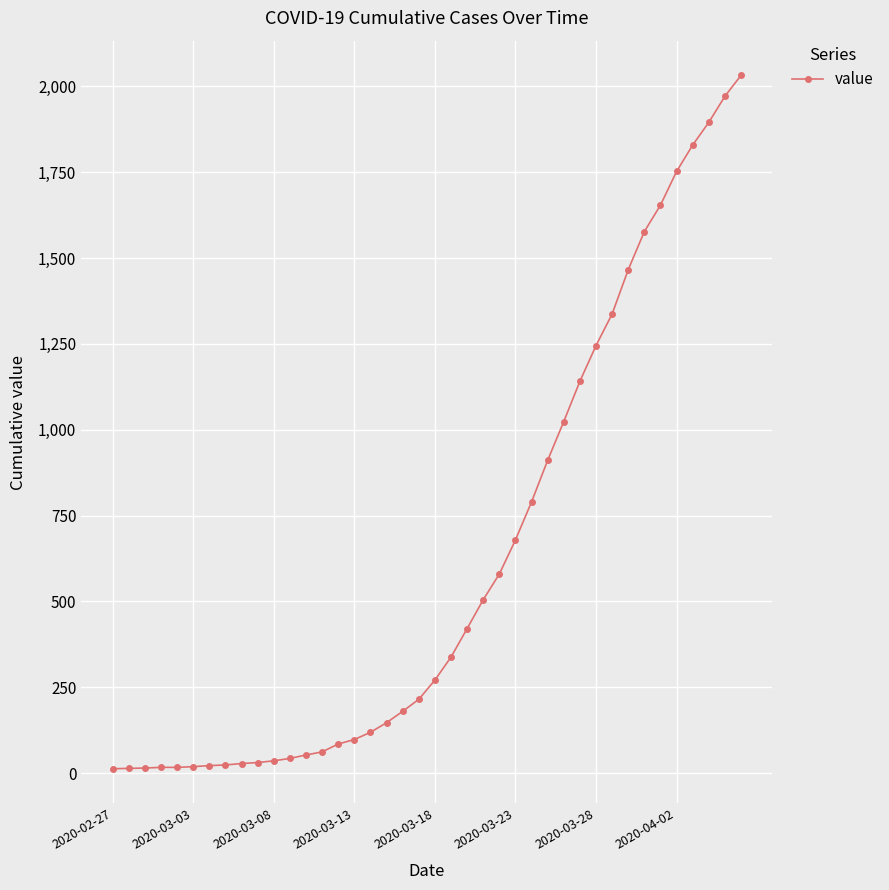

What is the difference between the maximum and second lowest values?

2018